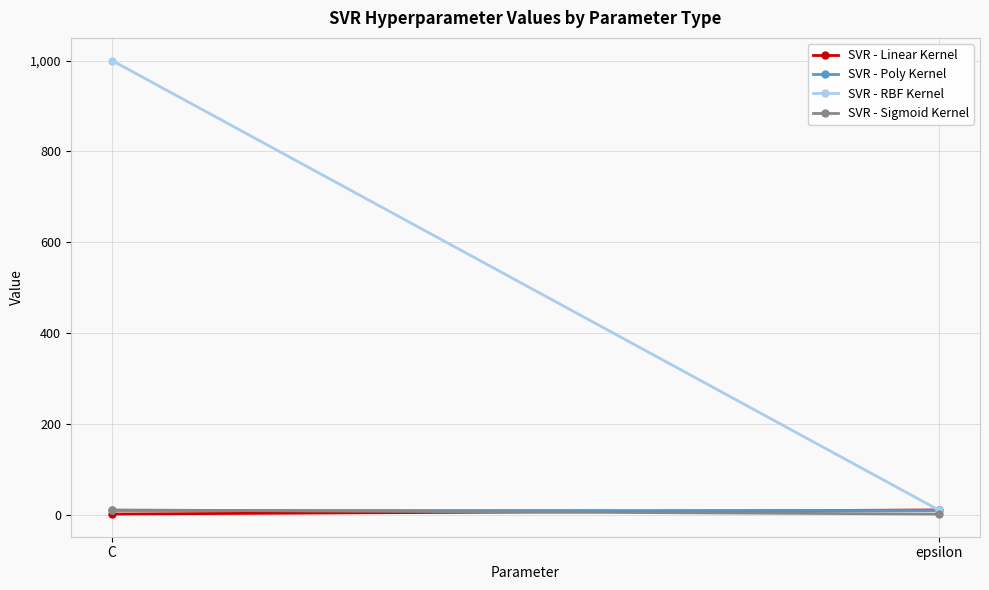

What is the label of the 2nd point from the right?

C